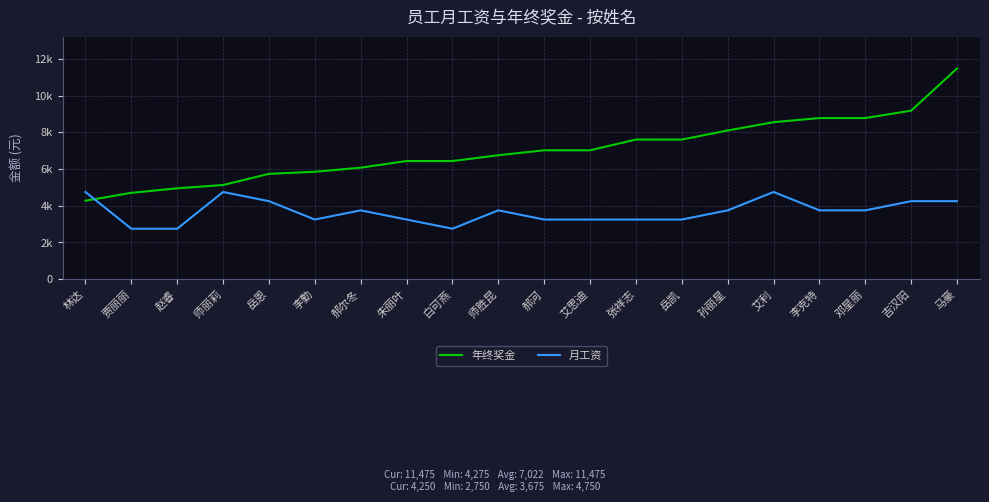

Rank the series at 吉汉阳 from highest to lowest value.

年终奖金, 月工资